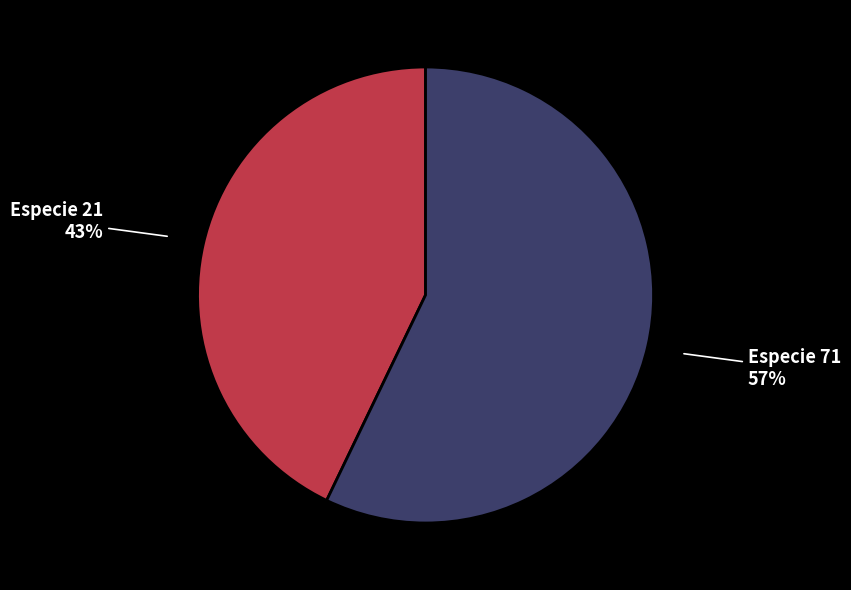

Is there any slice that represents more than half of the pie?

Yes